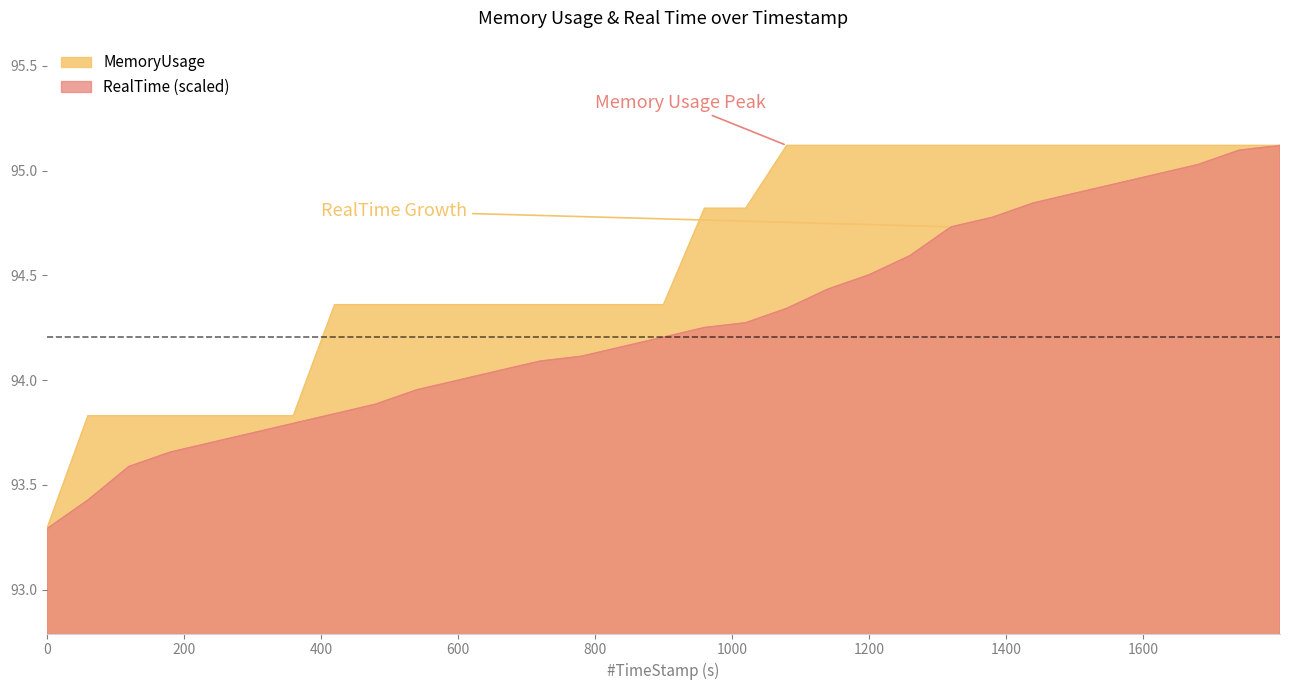

What is the difference between the second highest and second lowest values in the MemoryUsage series?

1.3